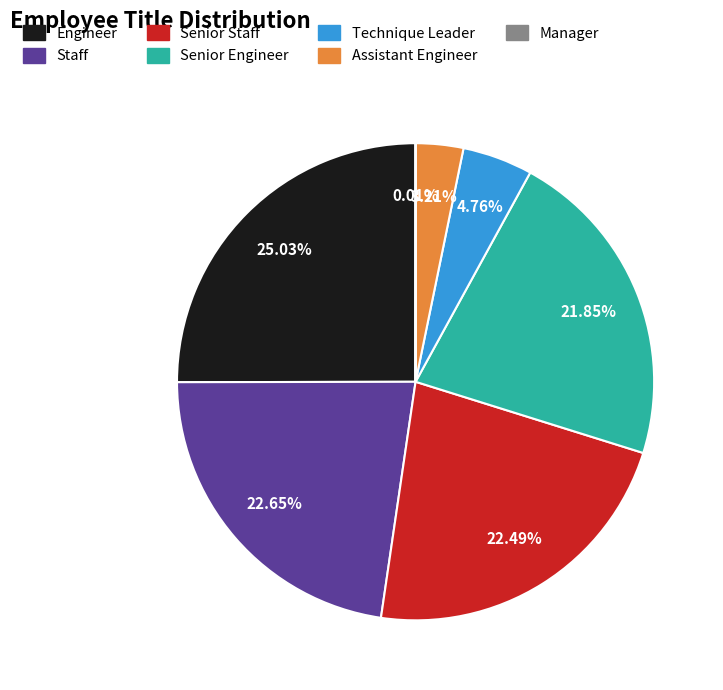

Which slice is the largest?

Engineer